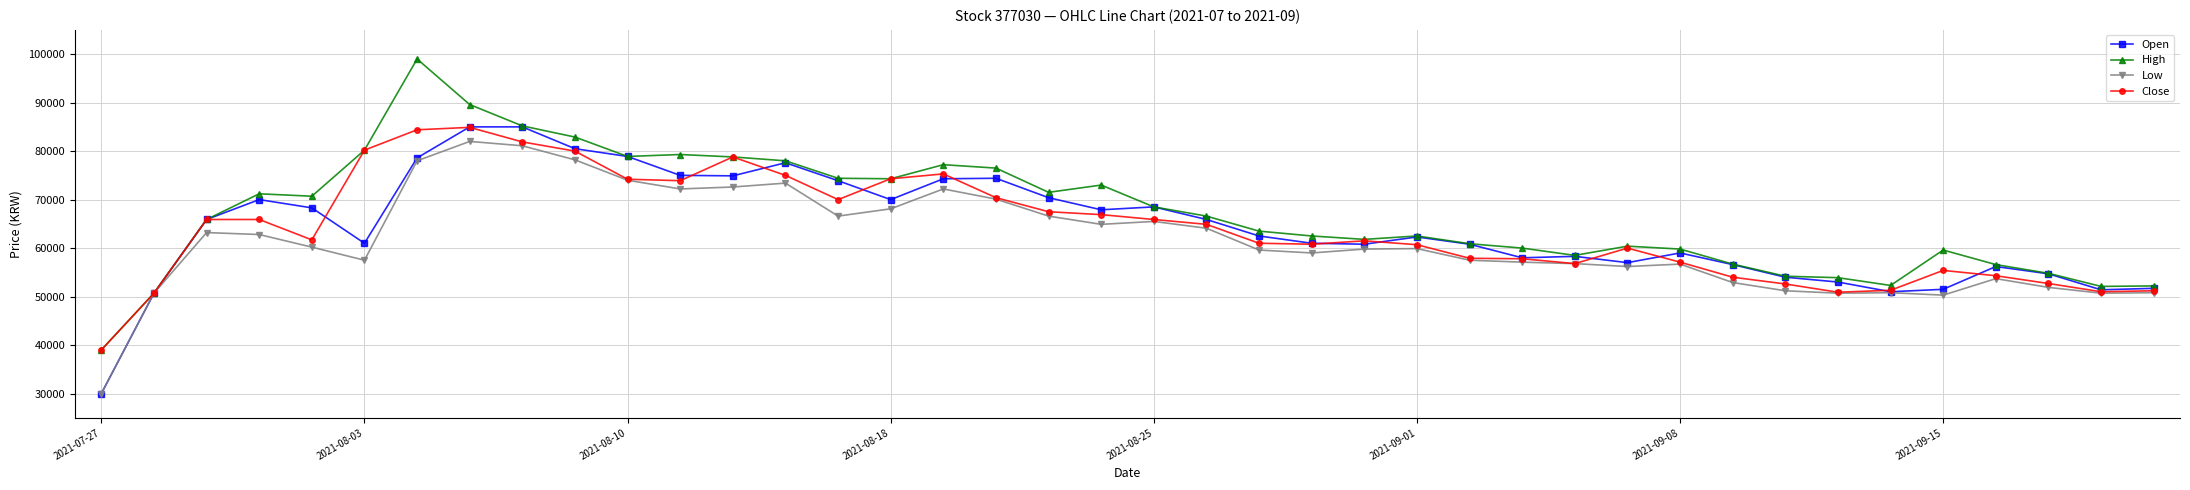

What is the highest value of the High series?

99000